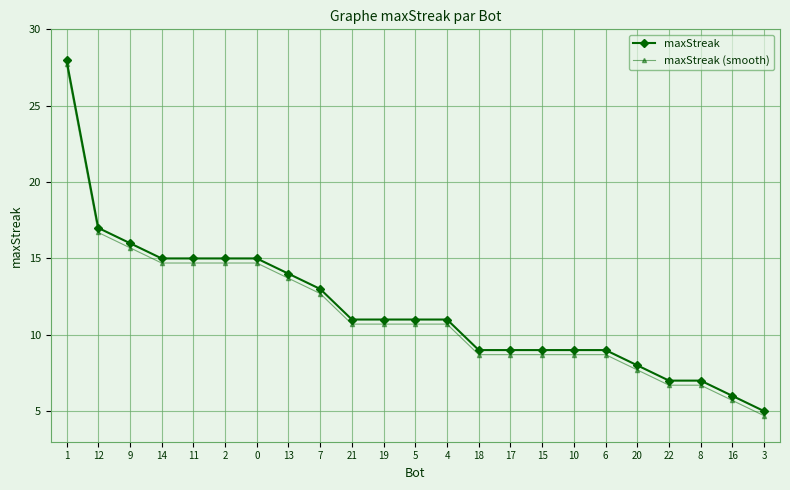

Reading left to right, transcribe all the data shown in this chart.

maxStreak: 28.0	17.0	16.0	15.0	15.0	15.0	15.0	14.0	13.0	11.0	11.0	11.0	11.0	9.0	9.0	9.0	9.0	9.0	8.0	7.0	7.0	6.0	5.0
maxStreak (smooth): 27.7	16.7	15.7	14.7	14.7	14.7	14.7	13.7	12.7	10.7	10.7	10.7	10.7	8.7	8.7	8.7	8.7	8.7	7.7	6.7	6.7	5.7	4.7